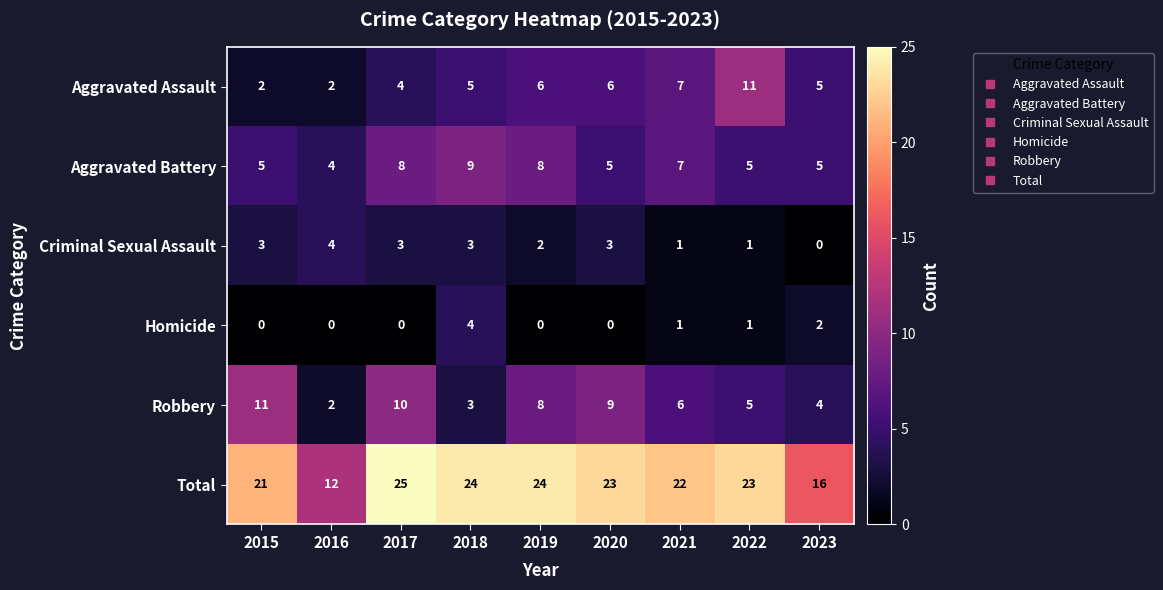

What is the sum of the Aggravated Assault values at 2017 and 2021?

11